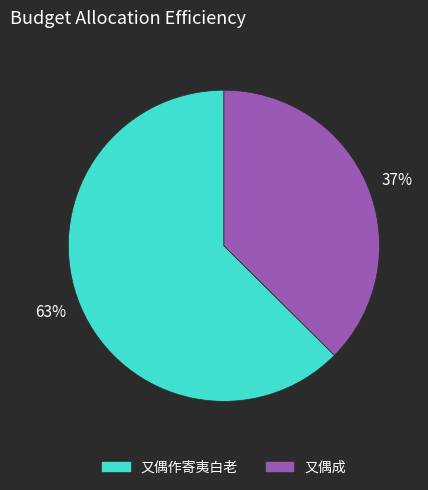

Which slice is the largest?

又偶作寄夷白老